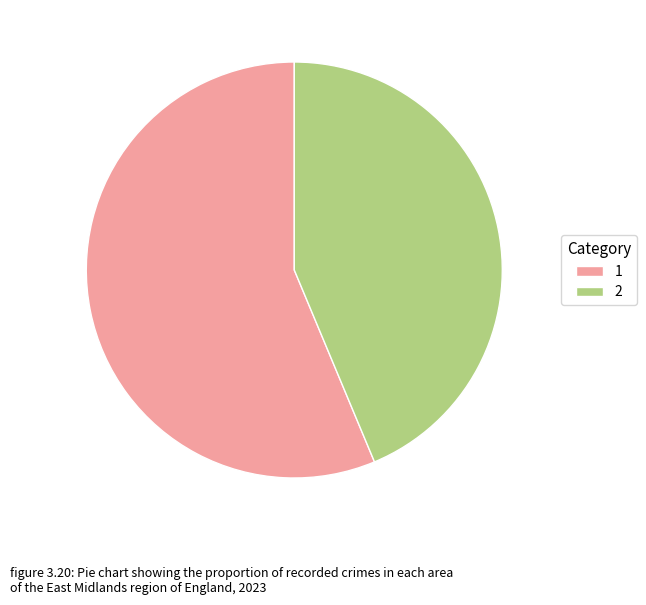

Is the sum of 2 and 1 greater than half?

Yes